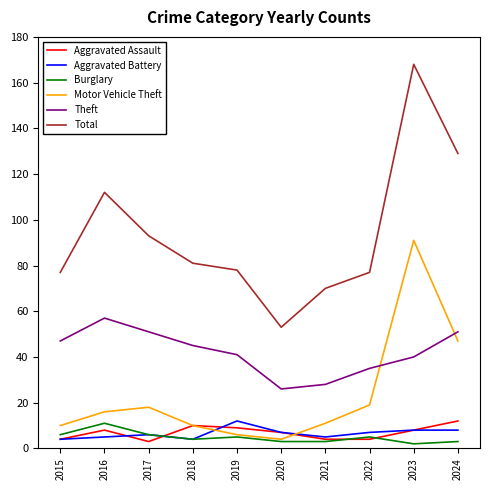

Where does the Aggravated Battery series first go above 7?

2019